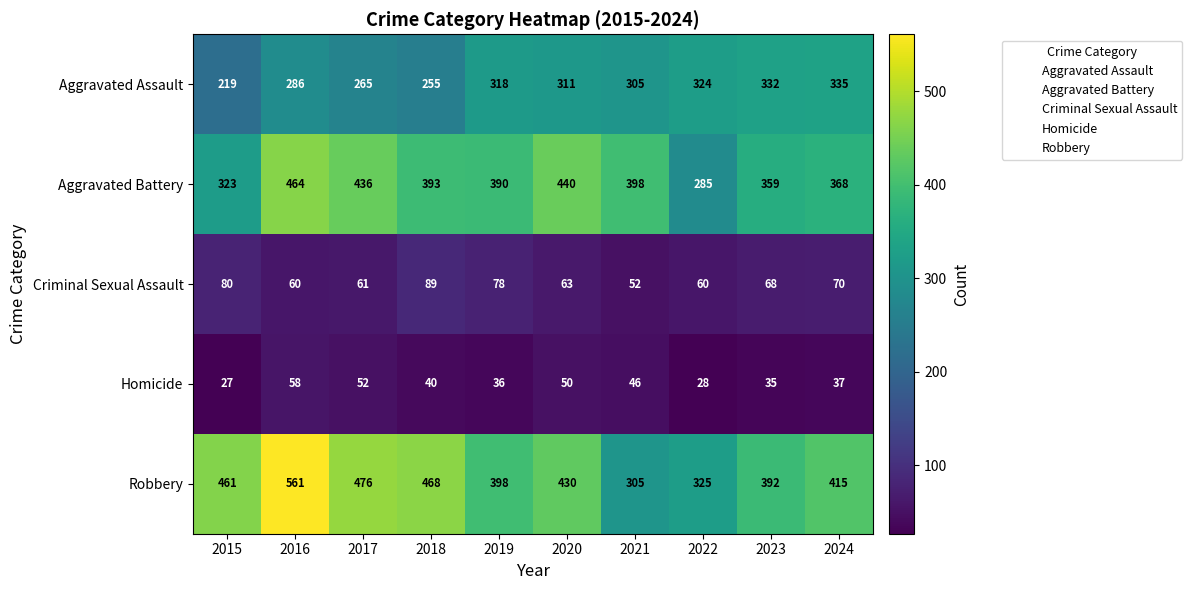

Which series changed the most between 2015 and 2018?

Aggravated Battery